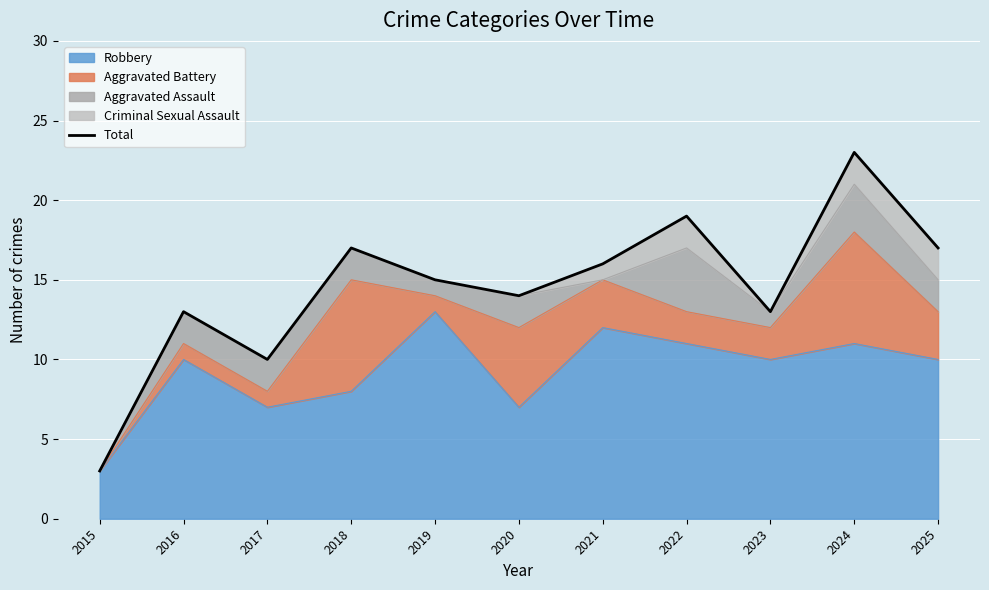

What is the difference between the values at 2022 and 2021?

3